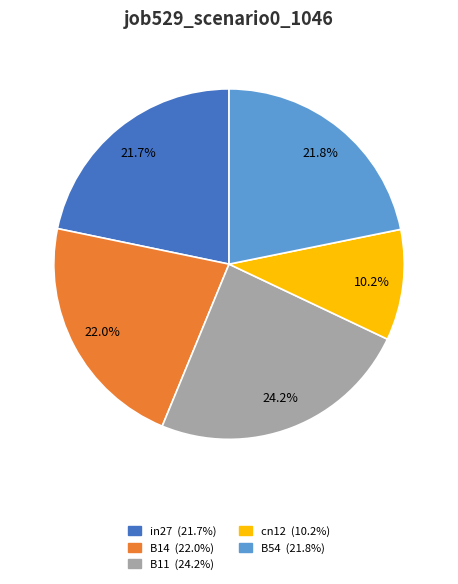

What is the ratio of the value at in27 to the value at B54?

1.0